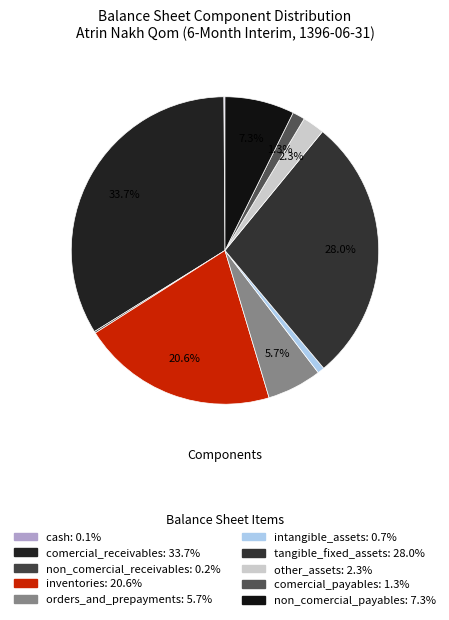

What percentage is the non_comercial_payables slice, to the nearest percent?

7%